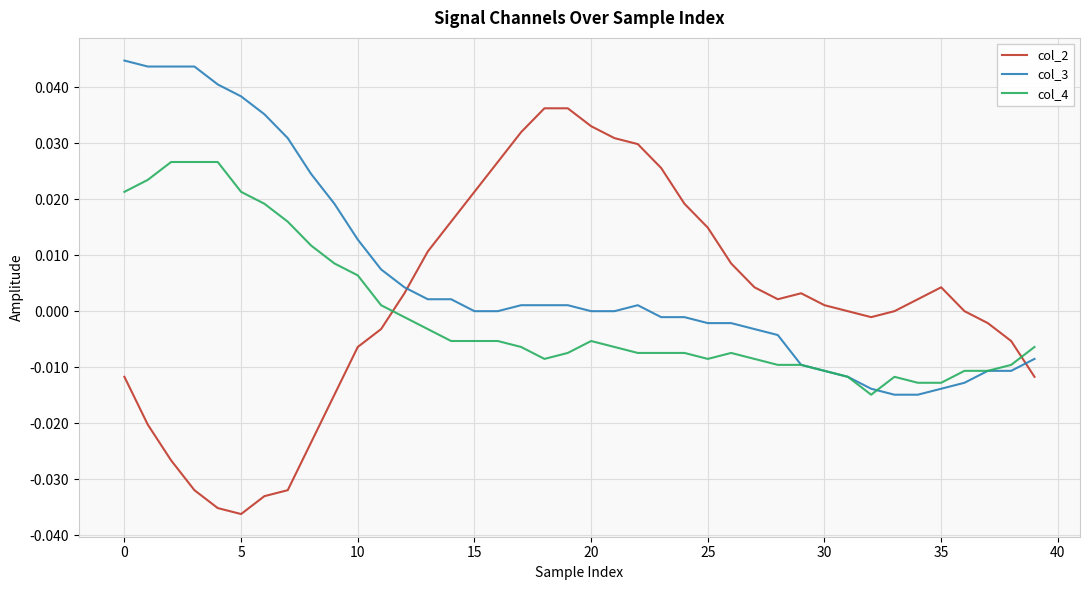

Which series has the largest range (max minus min)?

col_2